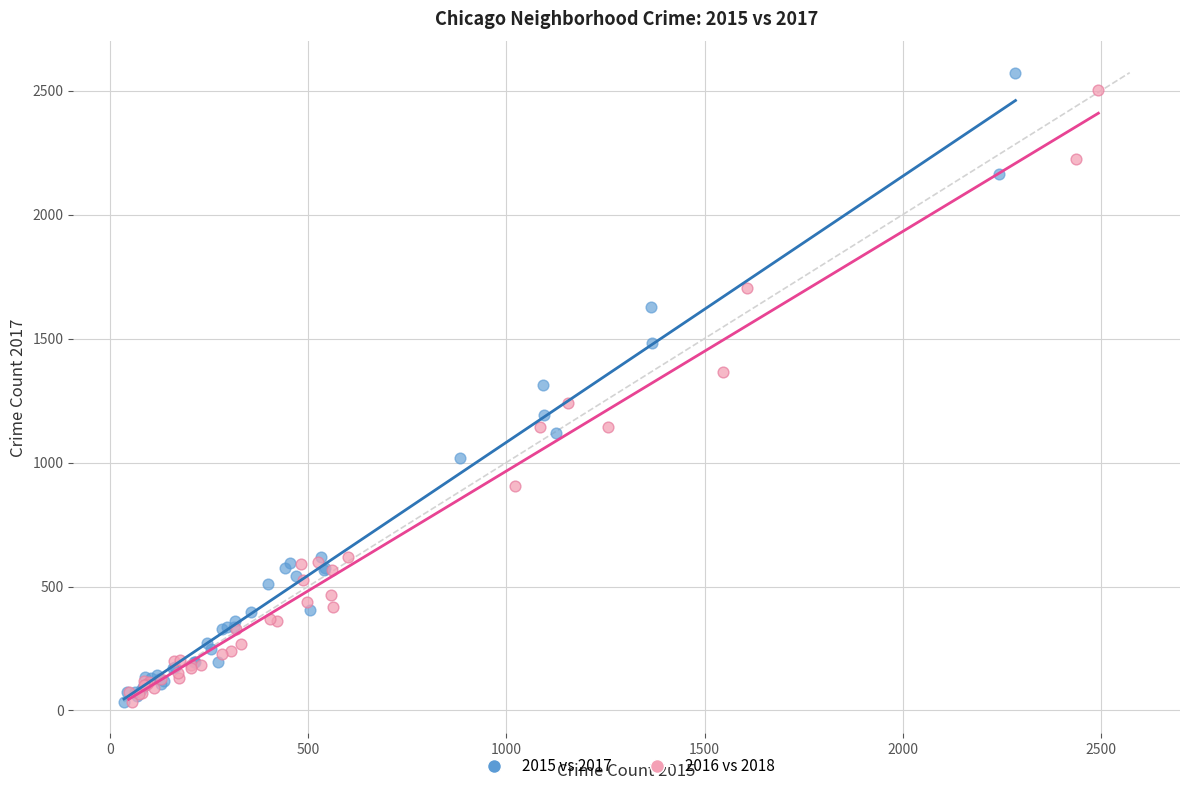

Which series has the widest spread of Y values?

2015 vs 2017